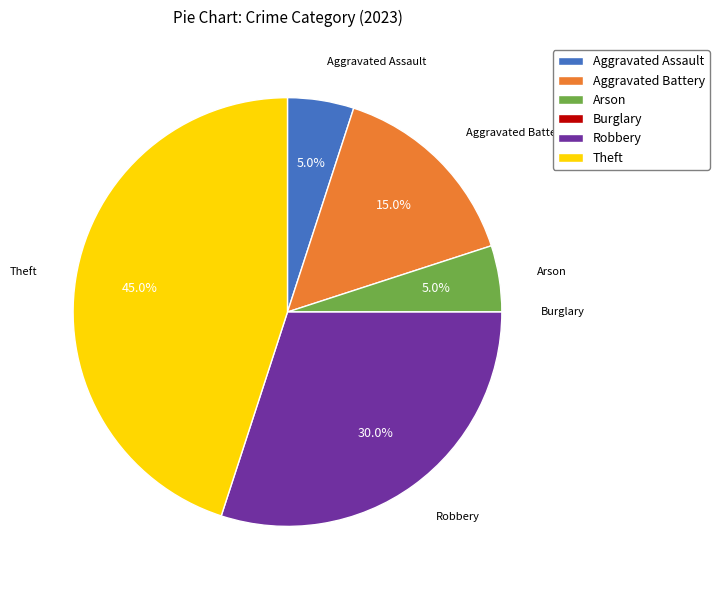

What percentage do Arson and Robbery together represent?

35.0%